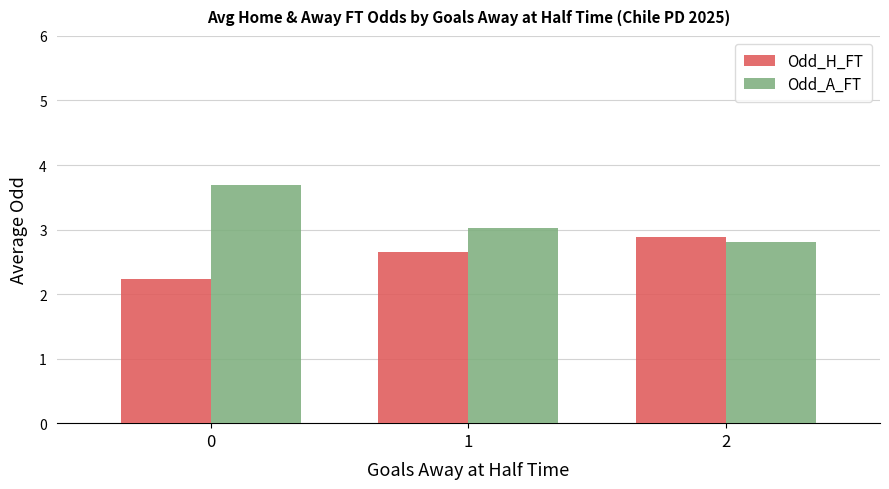

Between 0 and 1, which series saw the biggest shift?

Odd_A_FT